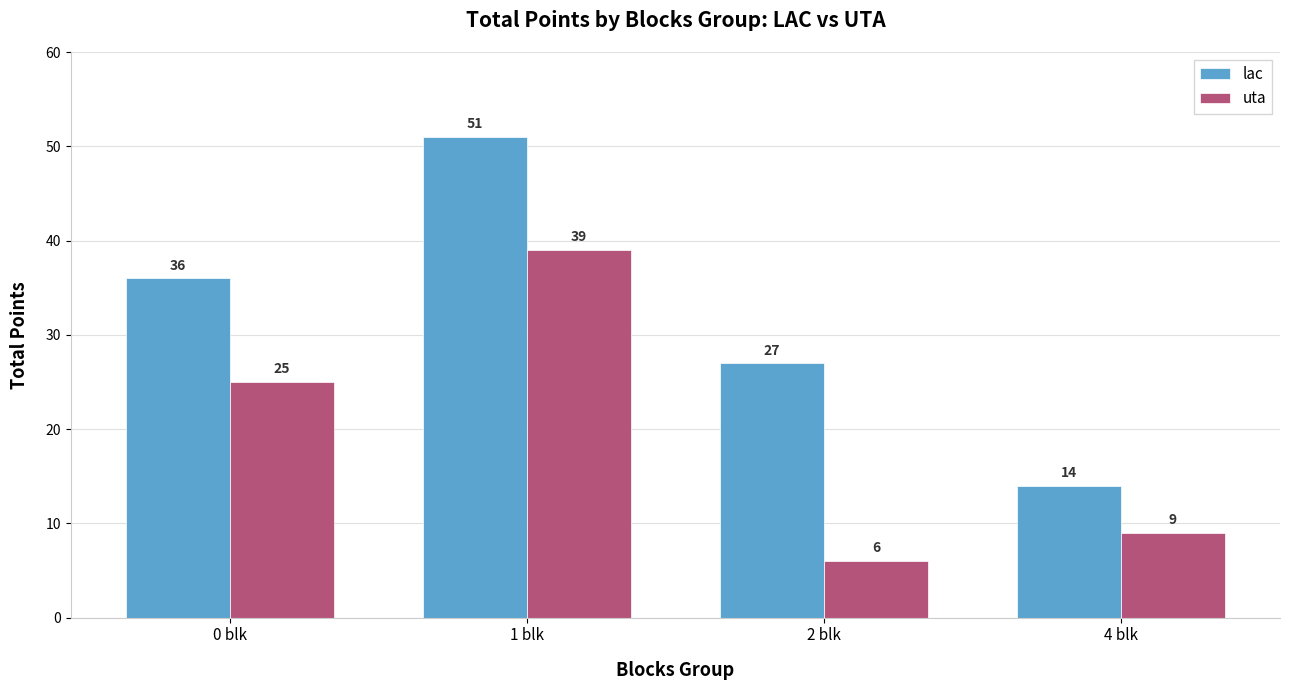

What is the approximate value of lac at 1 blk?

51